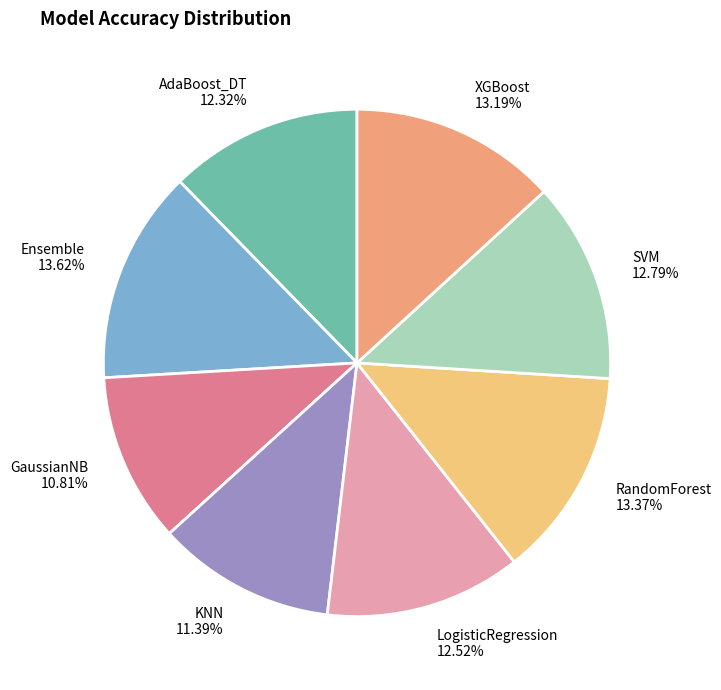

The Ensemble slice represents 14% of the pie. True or false?

True